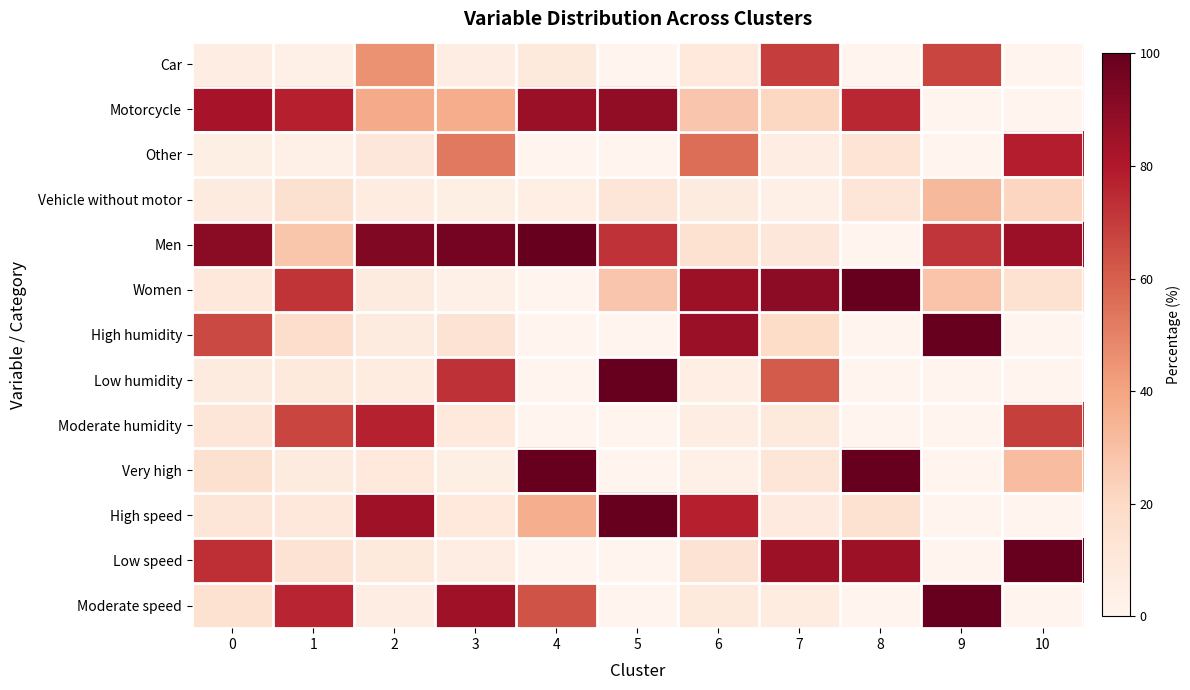

Which series has the largest total across all categories?

Men